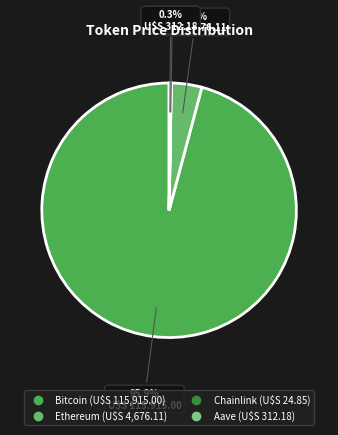

Count the number of slices in the pie.

4